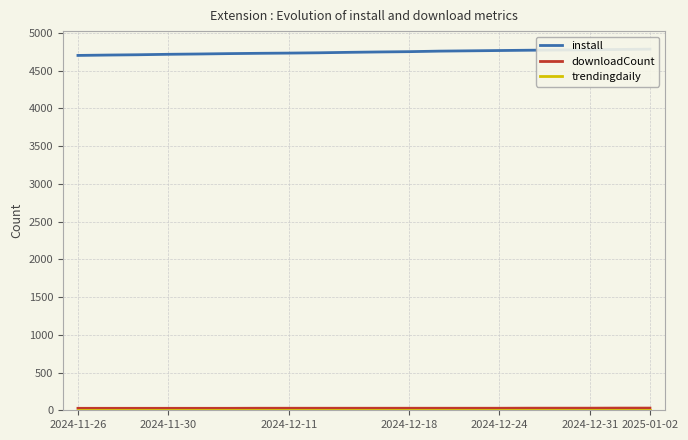

What are all the series names shown in the legend?

install, downloadCount, trendingdaily